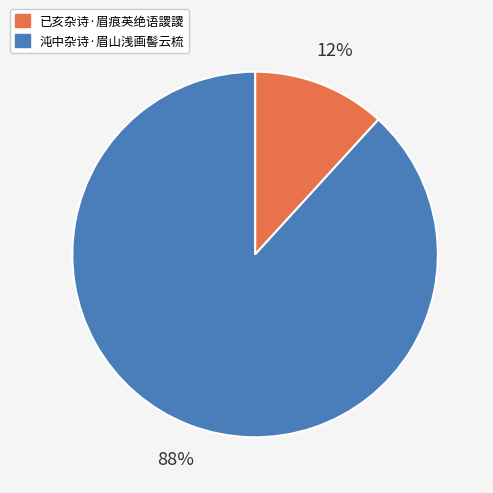

Which slice is the smallest?

已亥杂诗·眉痕英绝语謖謖